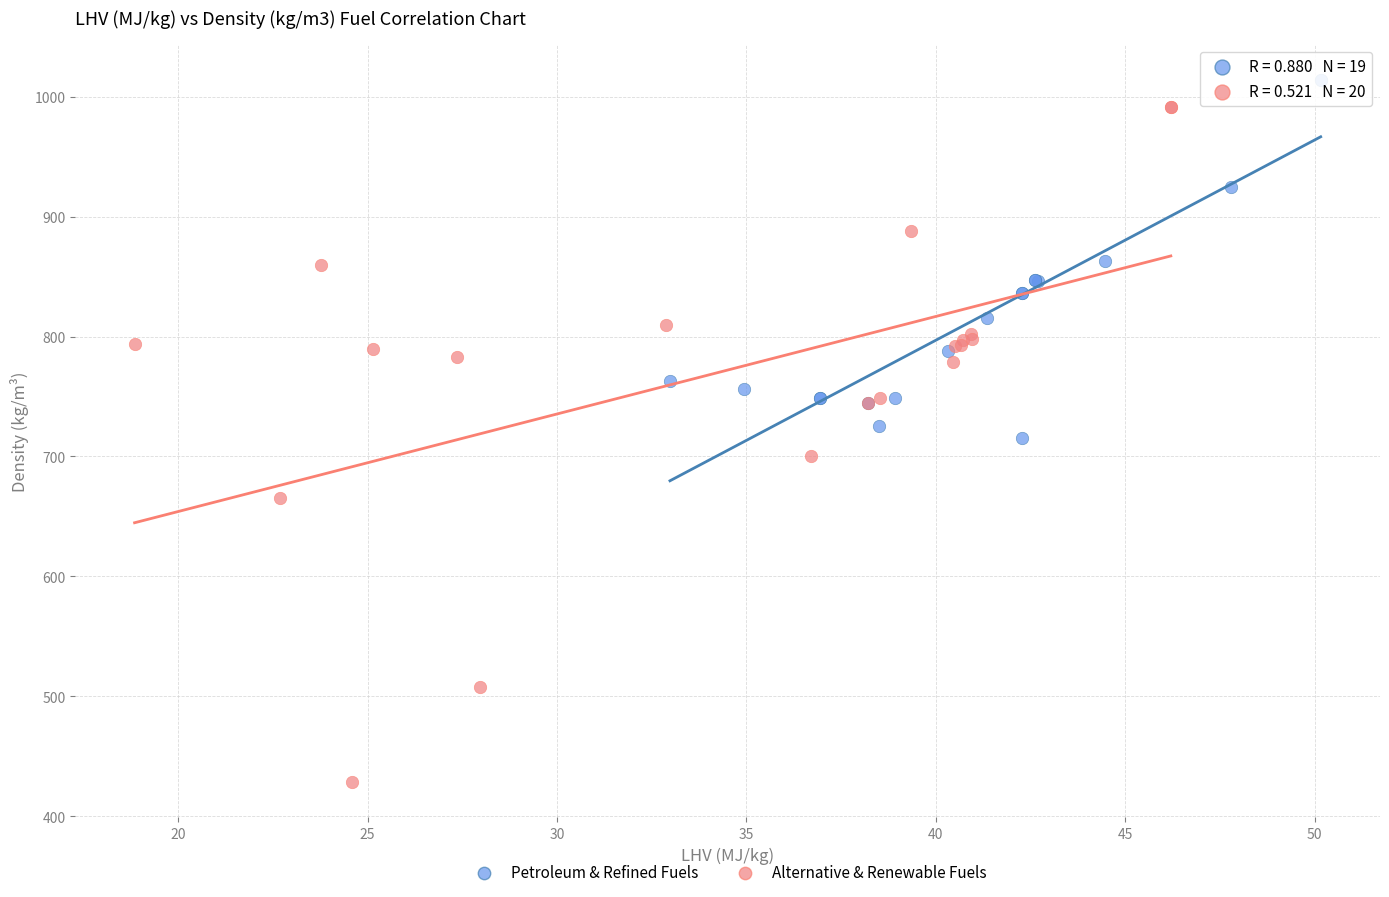

Which series contains the lowest Y value?

Alternative & Renewable Fuels